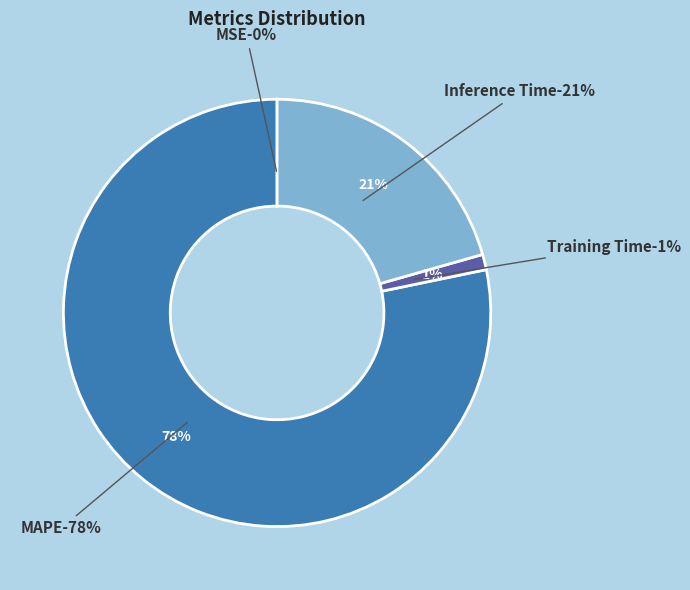

The Inference Time slice represents 21% of the pie. True or false?

True